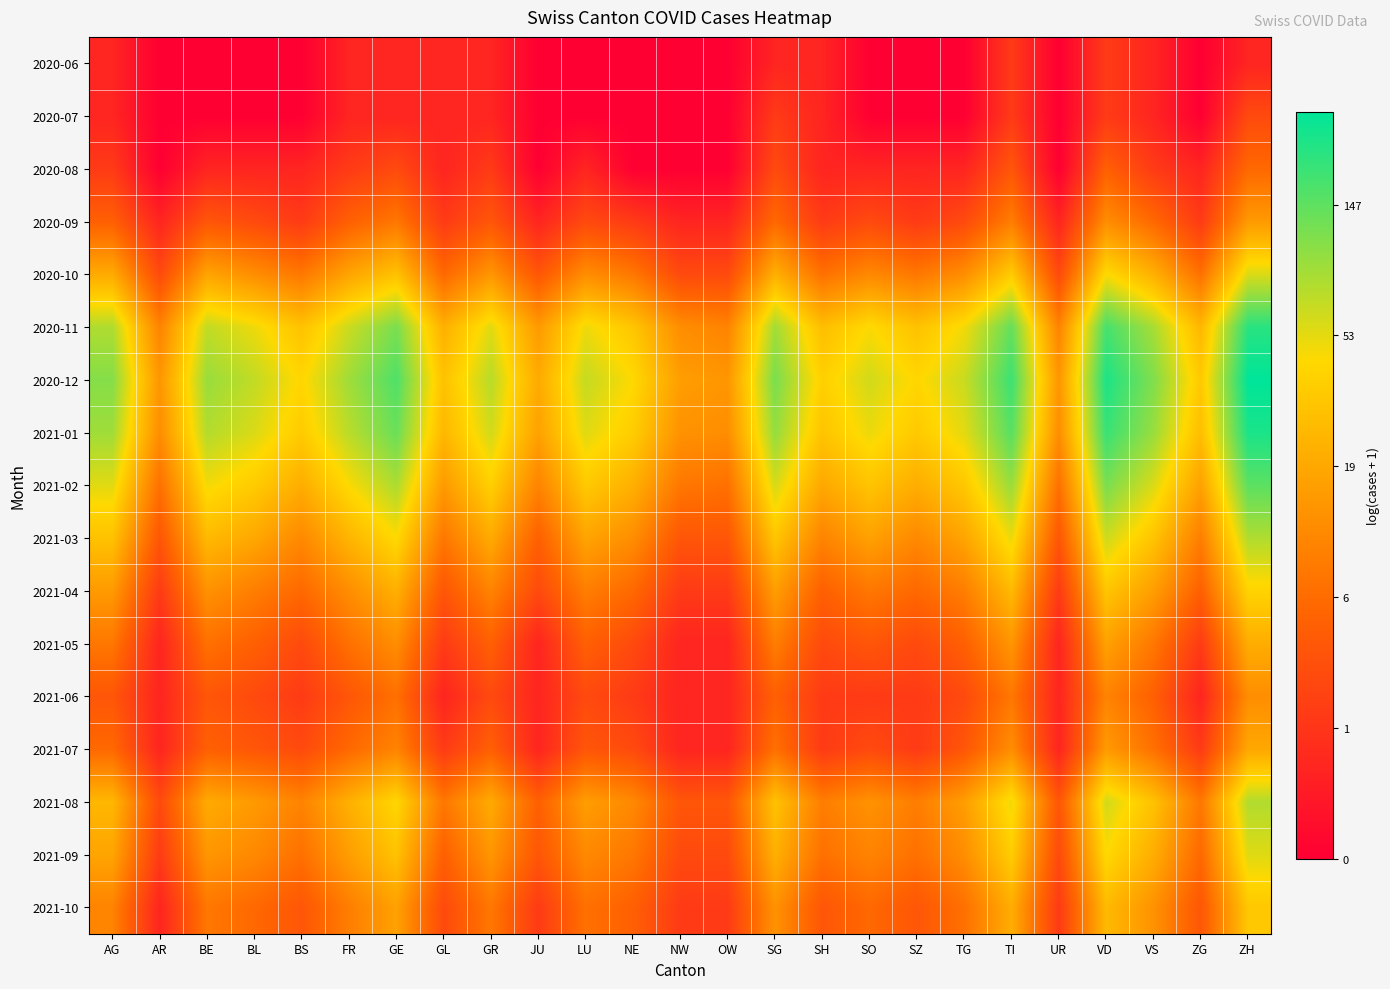

Reading left to right, list all the values displayed in this chart.

2020-06: AG=0.7	AR=0.0	BE=0.0	BL=0.0	BS=0.0	FR=0.7	GE=0.7	GL=0.7	GR=0.7	JU=0.0	LU=0.0	NE=0.0	NW=0.0	OW=0.0	SG=0.7	SH=0.7	SO=0.0	SZ=0.0	TG=0.0	TI=1.1	UR=0.0	VD=1.1	VS=0.7	ZG=0.0	ZH=0.7
2020-07: AG=0.7	AR=0.0	BE=0.0	BL=0.0	BS=0.0	FR=0.7	GE=0.7	GL=0.7	GR=0.7	JU=0.0	LU=0.0	NE=0.0	NW=0.0	OW=0.0	SG=1.1	SH=0.7	SO=0.0	SZ=0.0	TG=0.0	TI=1.1	UR=0.0	VD=1.1	VS=0.7	ZG=0.0	ZH=1.4
2020-08: AG=1.1	AR=0.0	BE=0.7	BL=0.7	BS=0.7	FR=1.1	GE=1.4	GL=0.7	GR=1.1	JU=0.0	LU=0.7	NE=0.0	NW=0.0	OW=0.0	SG=1.4	SH=0.7	SO=0.7	SZ=0.7	TG=0.7	TI=1.6	UR=0.0	VD=1.8	VS=1.1	ZG=0.7	ZH=1.9
2020-09: AG=1.8	AR=0.7	BE=1.6	BL=1.4	BS=1.1	FR=1.8	GE=2.2	GL=1.1	GR=1.6	JU=0.7	LU=1.4	NE=1.1	NW=0.7	OW=0.7	SG=1.9	SH=1.1	SO=1.4	SZ=1.1	TG=1.4	TI=2.3	UR=0.7	VD=2.6	VS=1.9	ZG=1.1	ZH=2.8
2020-10: AG=3.0	AR=1.4	BE=2.9	BL=2.6	BS=2.2	FR=2.9	GE=3.4	GL=1.9	GR=2.7	JU=1.6	LU=2.6	NE=2.2	NW=1.4	OW=1.4	SG=3.1	SH=2.1	SO=2.5	SZ=2.2	TG=2.6	TI=3.6	UR=1.4	VD=3.8	VS=3.1	ZG=2.1	ZH=4.1
2020-11: AG=4.4	AR=2.4	BE=4.3	BL=3.9	BS=3.4	FR=4.2	GE=4.8	GL=3.1	GR=4.0	JU=2.8	LU=3.9	NE=3.5	NW=2.6	OW=2.4	SG=4.5	SH=3.4	SO=3.8	SZ=3.4	TG=3.9	TI=4.9	UR=2.4	VD=5.2	VS=4.5	ZG=3.3	ZH=5.4
2020-12: AG=4.7	AR=2.7	BE=4.6	BL=4.3	BS=3.8	FR=4.5	GE=5.1	GL=3.4	GR=4.3	JU=3.0	LU=4.2	NE=3.8	NW=2.8	OW=2.7	SG=4.8	SH=3.7	SO=4.1	SZ=3.8	TG=4.2	TI=5.3	UR=2.7	VD=5.5	VS=4.8	ZG=3.6	ZH=5.7
2021-01: AG=4.5	AR=2.6	BE=4.4	BL=4.1	BS=3.6	FR=4.3	GE=4.9	GL=3.3	GR=4.1	JU=2.9	LU=4.0	NE=3.6	NW=2.6	OW=2.6	SG=4.6	SH=3.5	SO=4.0	SZ=3.6	TG=4.0	TI=5.0	UR=2.6	VD=5.3	VS=4.6	ZG=3.4	ZH=5.5
2021-02: AG=4.0	AR=2.1	BE=3.9	BL=3.6	BS=3.1	FR=3.8	GE=4.4	GL=2.8	GR=3.7	JU=2.4	LU=3.6	NE=3.1	NW=2.2	OW=2.1	SG=4.1	SH=3.0	SO=3.5	SZ=3.1	TG=3.5	TI=4.6	UR=2.1	VD=4.8	VS=4.1	ZG=2.9	ZH=5.0
2021-03: AG=3.4	AR=1.6	BE=3.3	BL=3.0	BS=2.5	FR=3.2	GE=3.8	GL=2.2	GR=3.0	JU=1.8	LU=2.9	NE=2.6	NW=1.6	OW=1.6	SG=3.5	SH=2.4	SO=2.9	SZ=2.5	TG=2.9	TI=4.0	UR=1.6	VD=4.2	VS=3.5	ZG=2.3	ZH=4.4
2021-04: AG=2.8	AR=1.1	BE=2.6	BL=2.3	BS=1.9	FR=2.6	GE=3.1	GL=1.6	GR=2.4	JU=1.4	LU=2.3	NE=1.9	NW=1.1	OW=1.1	SG=2.8	SH=1.8	SO=2.2	SZ=1.9	TG=2.3	TI=3.3	UR=1.1	VD=3.5	VS=2.8	ZG=1.8	ZH=3.7
2021-05: AG=2.2	AR=0.7	BE=2.1	BL=1.8	BS=1.4	FR=2.1	GE=2.6	GL=1.1	GR=1.8	JU=0.7	LU=1.8	NE=1.4	NW=0.7	OW=0.7	SG=2.3	SH=1.4	SO=1.6	SZ=1.4	TG=1.8	TI=2.7	UR=0.7	VD=2.9	VS=2.2	ZG=1.1	ZH=3.1
2021-06: AG=1.6	AR=0.7	BE=1.6	BL=1.4	BS=1.1	FR=1.6	GE=2.1	GL=0.7	GR=1.4	JU=0.7	LU=1.4	NE=1.1	NW=0.7	OW=0.7	SG=1.8	SH=1.1	SO=1.1	SZ=1.1	TG=1.4	TI=2.2	UR=0.7	VD=2.4	VS=1.8	ZG=0.7	ZH=2.6
2021-07: AG=1.9	AR=0.7	BE=1.8	BL=1.6	BS=1.4	FR=1.9	GE=2.4	GL=1.1	GR=1.8	JU=0.7	LU=1.6	NE=1.4	NW=0.7	OW=0.7	SG=2.1	SH=1.1	SO=1.4	SZ=1.1	TG=1.6	TI=2.6	UR=0.7	VD=2.8	VS=2.1	ZG=1.1	ZH=3.0
2021-08: AG=3.3	AR=1.4	BE=3.0	BL=2.8	BS=2.4	FR=3.1	GE=3.8	GL=2.2	GR=3.0	JU=1.8	LU=2.8	NE=2.5	NW=1.6	OW=1.6	SG=3.4	SH=2.3	SO=2.6	SZ=2.3	TG=2.8	TI=3.9	UR=1.6	VD=4.1	VS=3.4	ZG=2.2	ZH=4.4
2021-09: AG=2.9	AR=1.1	BE=2.7	BL=2.5	BS=2.1	FR=2.8	GE=3.4	GL=1.8	GR=2.7	JU=1.6	LU=2.5	NE=2.2	NW=1.4	OW=1.4	SG=3.1	SH=2.1	SO=2.4	SZ=2.1	TG=2.6	TI=3.6	UR=1.4	VD=3.8	VS=3.1	ZG=1.9	ZH=4.0
2021-10: AG=2.4	AR=0.7	BE=2.2	BL=1.9	BS=1.6	FR=2.3	GE=2.9	GL=1.4	GR=2.2	JU=1.1	LU=2.1	NE=1.8	NW=1.1	OW=1.1	SG=2.6	SH=1.6	SO=1.9	SZ=1.6	TG=2.1	TI=3.1	UR=1.1	VD=3.3	VS=2.6	ZG=1.6	ZH=3.5